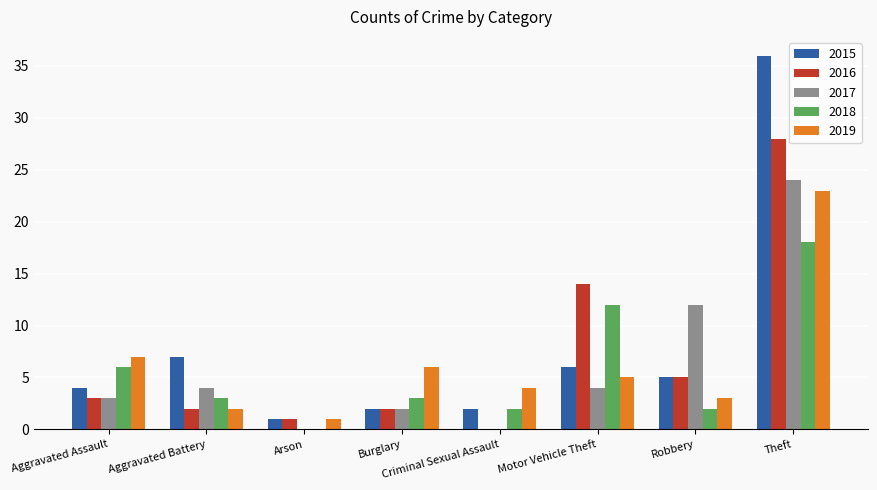

Which series changed the most between Burglary and Theft?

2015